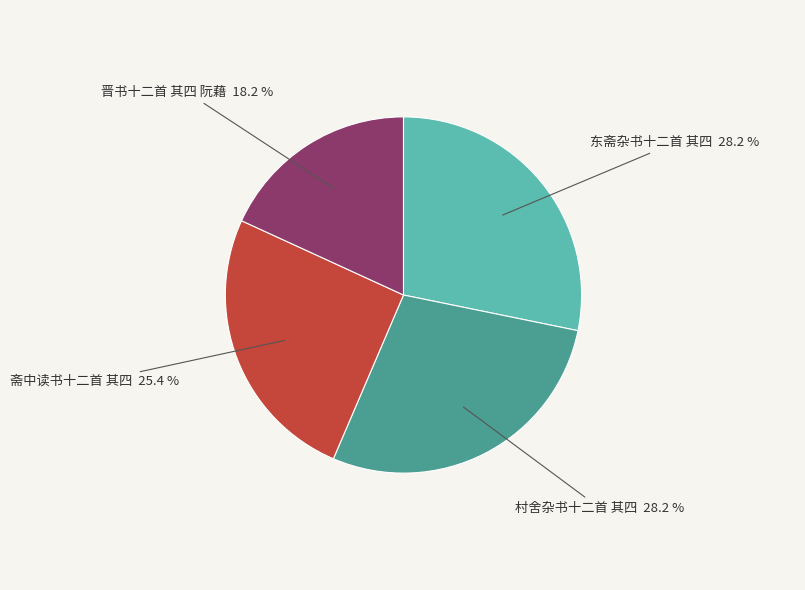

How many segments does this pie chart have?

4